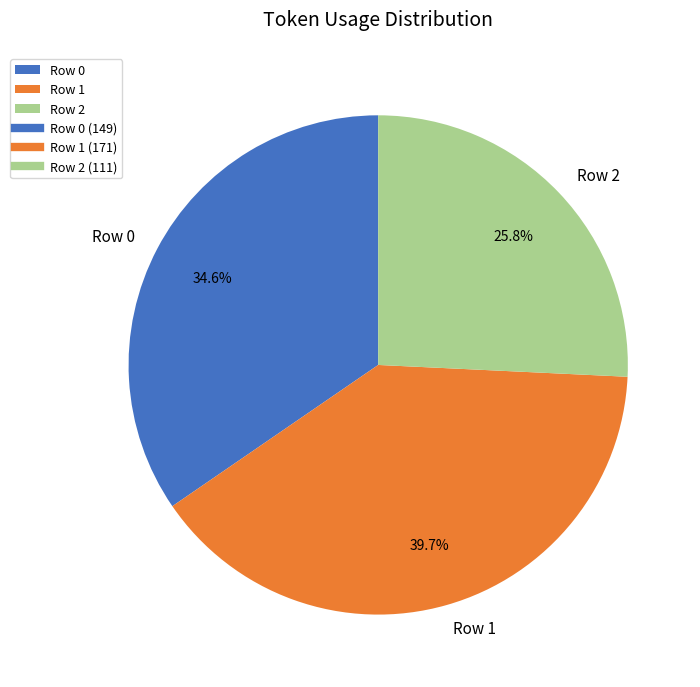

How much of the chart is everything except Row 1?

60.3%